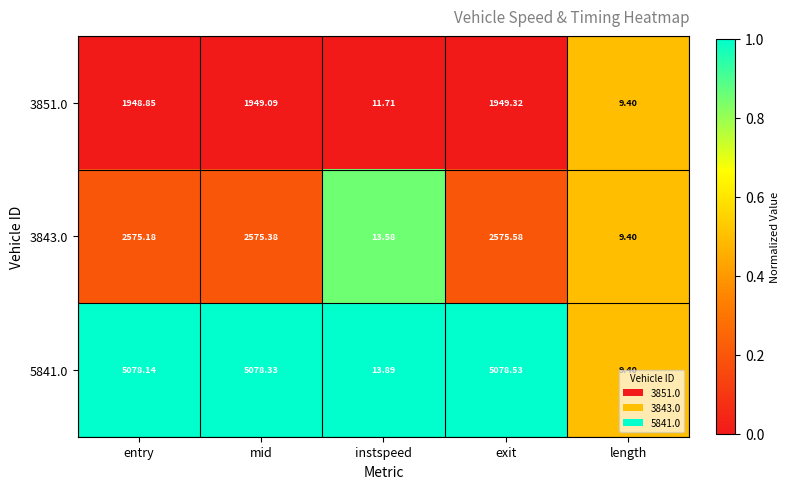

Which category has the lowest value across all series?

length